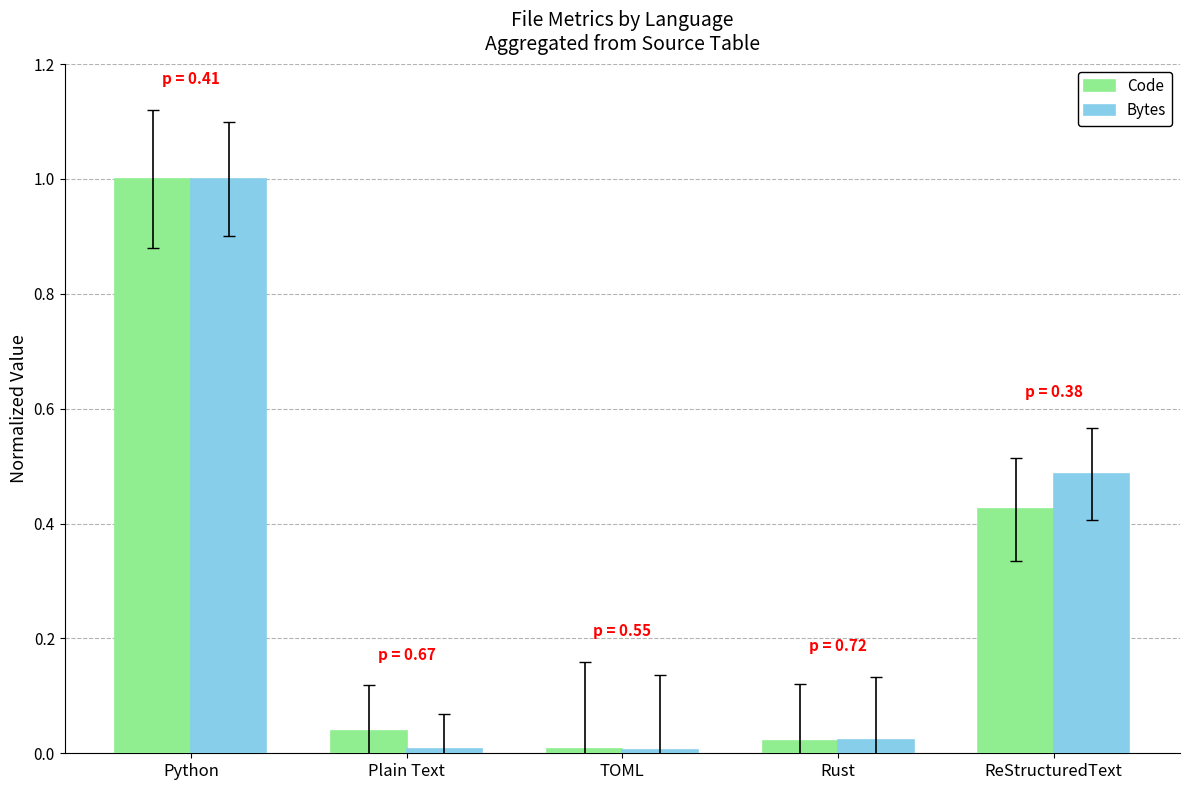

How many groups of bars are there?

5